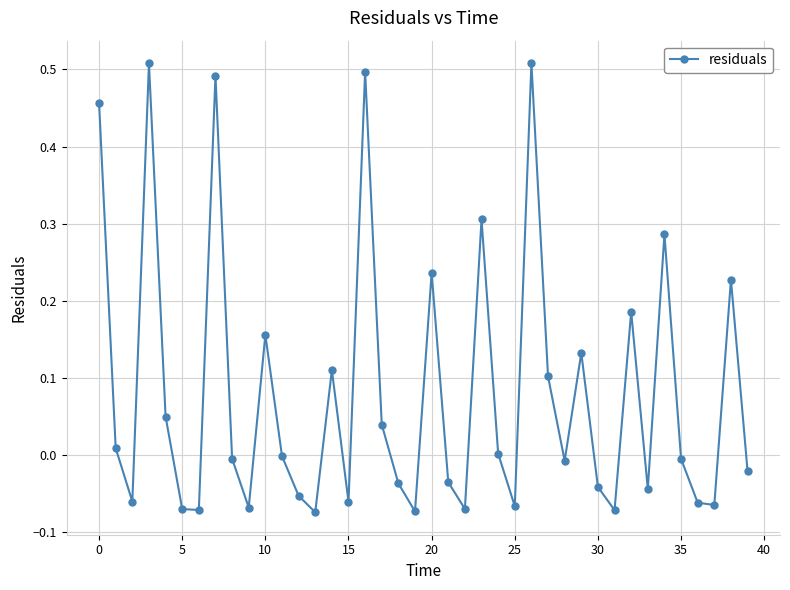

How many interior local peaks (higher than both neighbors) does the data have?

12